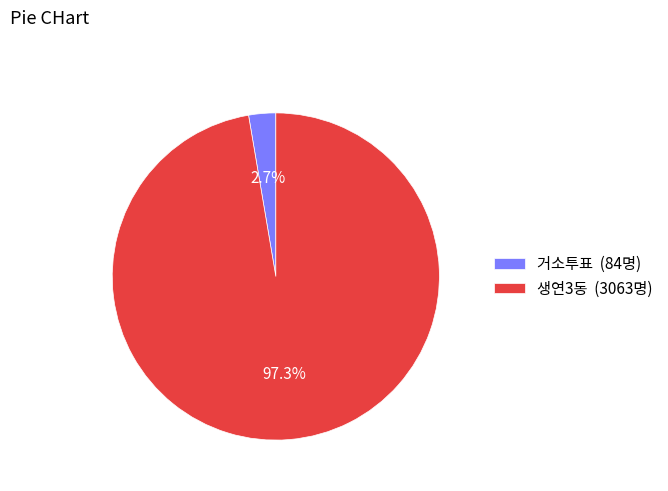

Between 생연3동 and 거소투표, which is larger?

생연3동